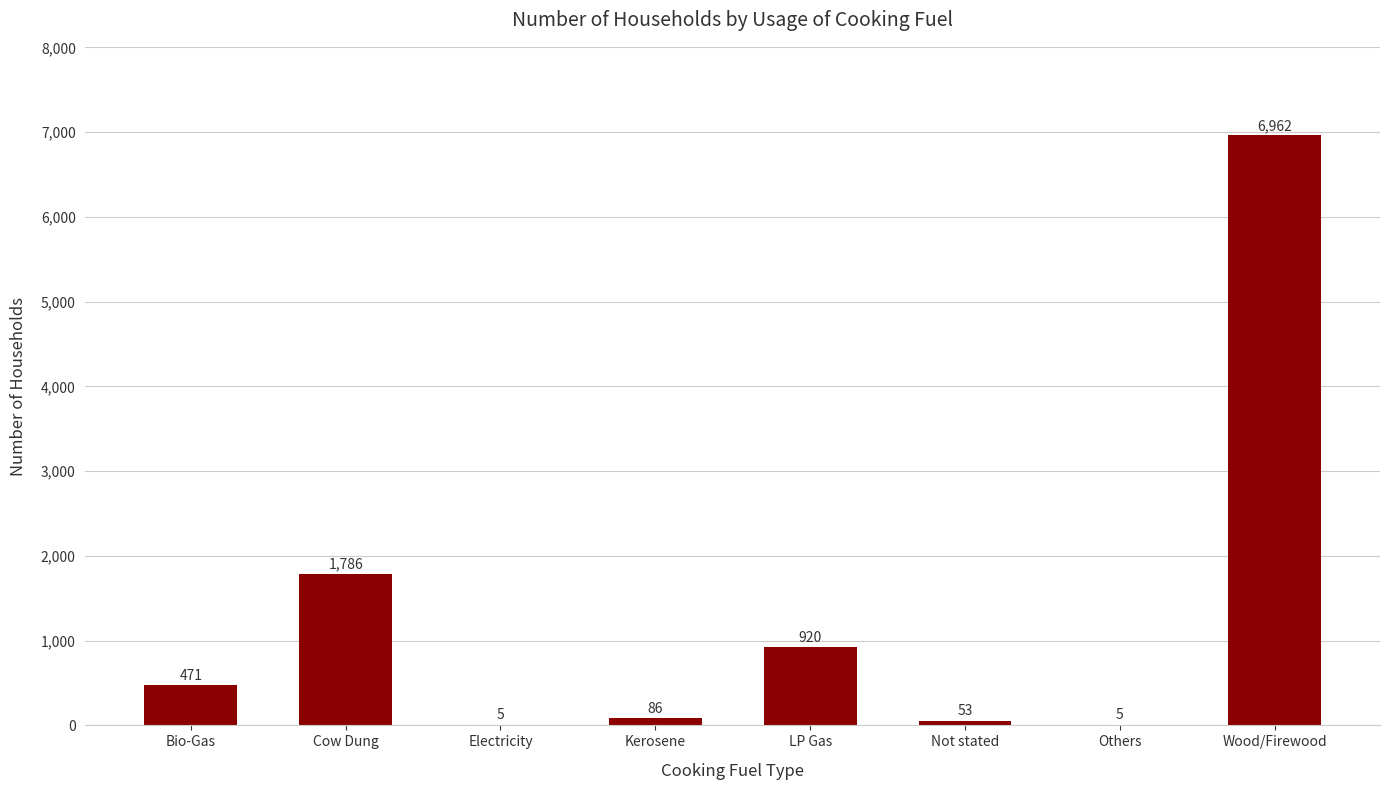

Count the number of categories in the chart.

8